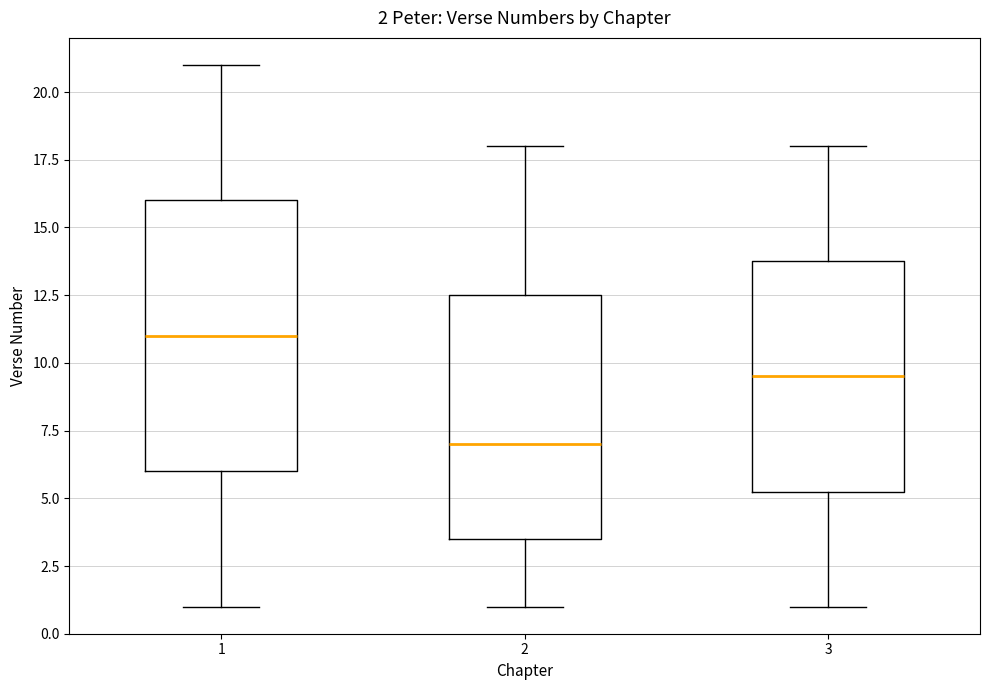

Which box has the lowest median line?

2